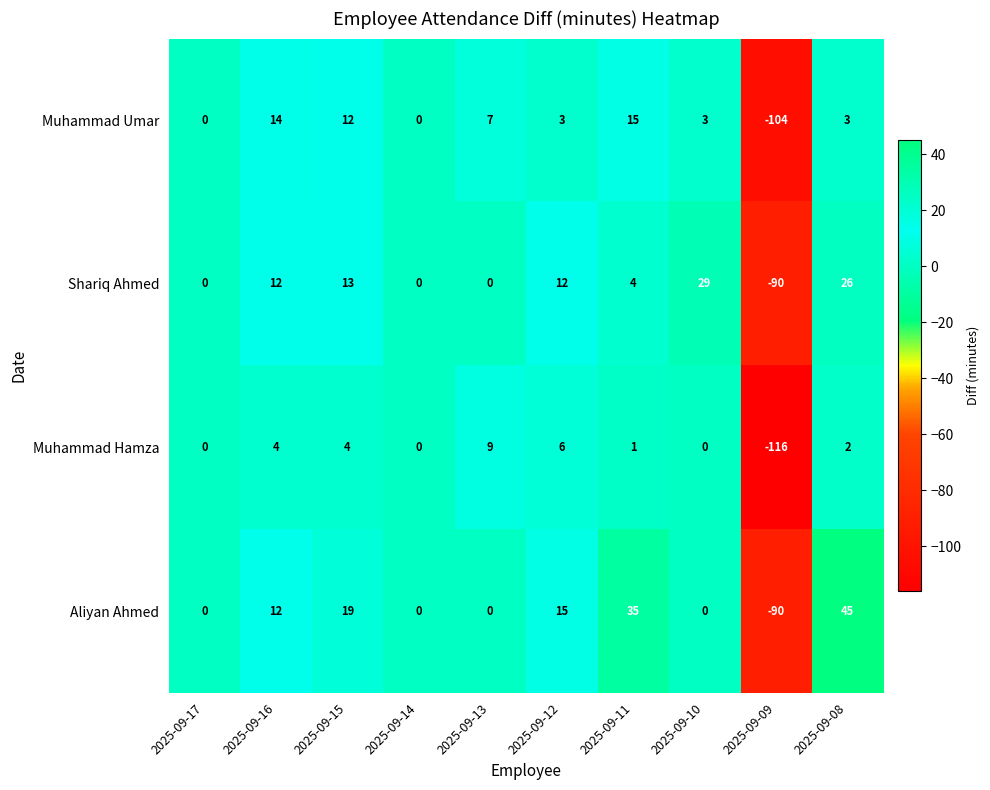

Which series has the largest range (max minus min)?

Aliyan Ahmed